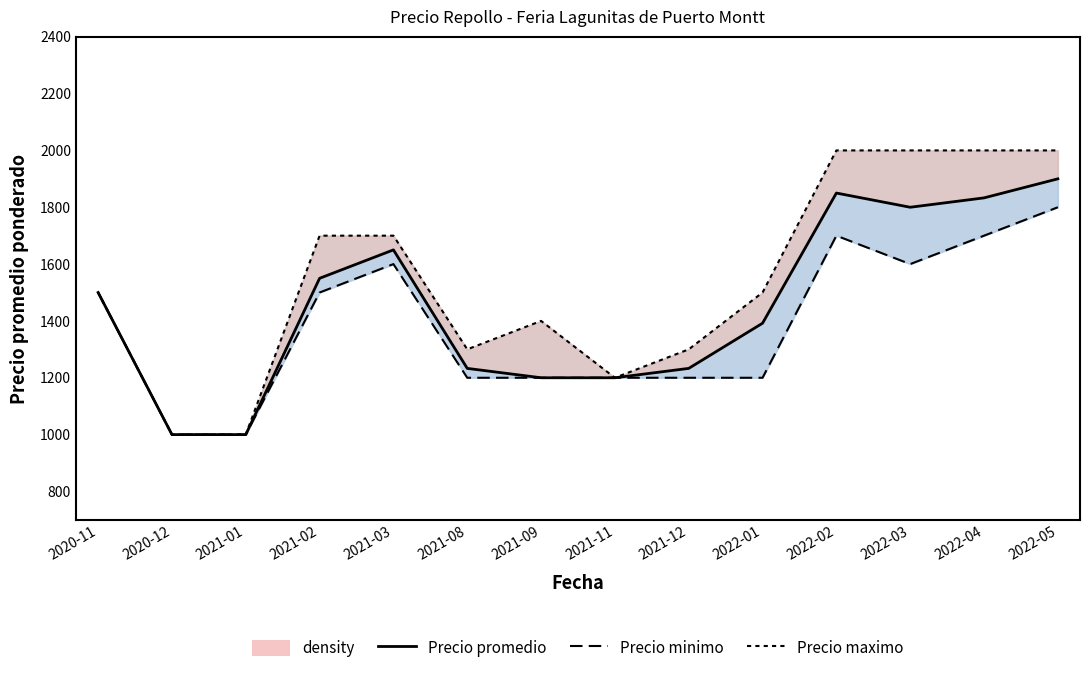

What value does the Precio minimo series have at 2020-11, to the nearest 10?

1500